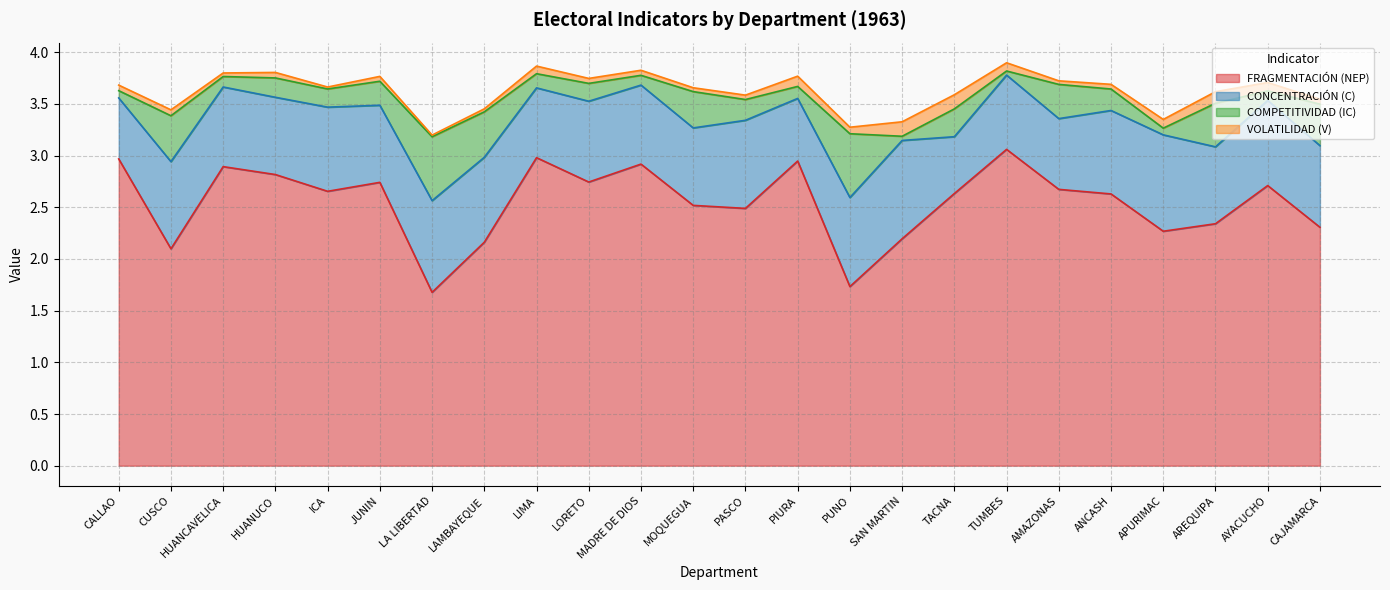

The value of FRAGMENTACIÓN (NEP) at SAN MARTIN is 3.6. True or false?

False